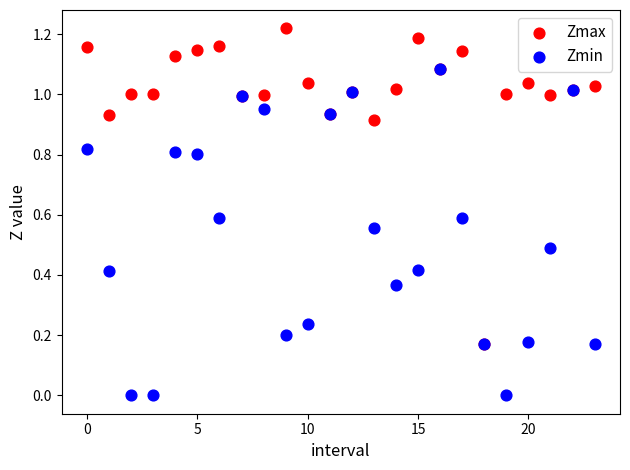

Which series reaches the maximum Y coordinate?

Zmax